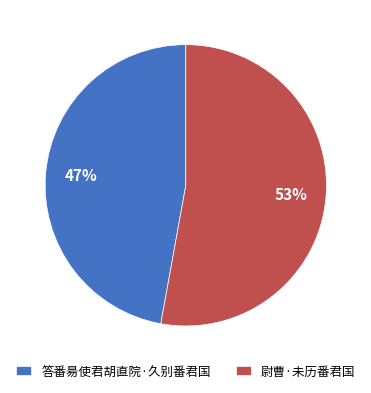

Rank the categories by value from highest to lowest.

尉曹·未历番君国, 答番昜使君胡直院·久别番君国